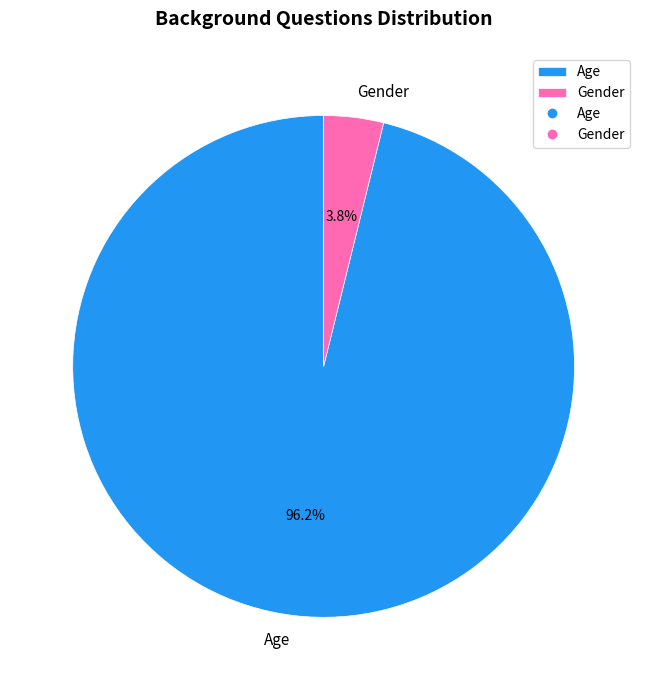

The Gender slice represents 4% of the pie. True or false?

True